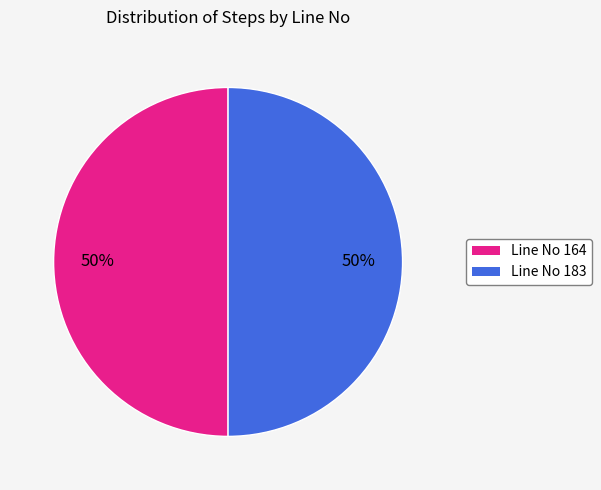

To the nearest percent, what is the average slice percentage?

50%